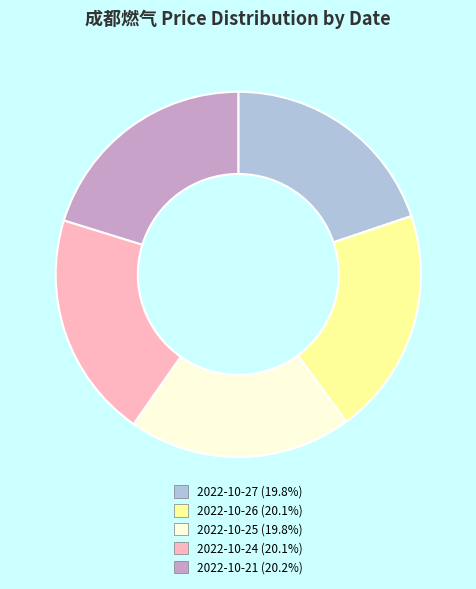

How many segments does this pie chart have?

5